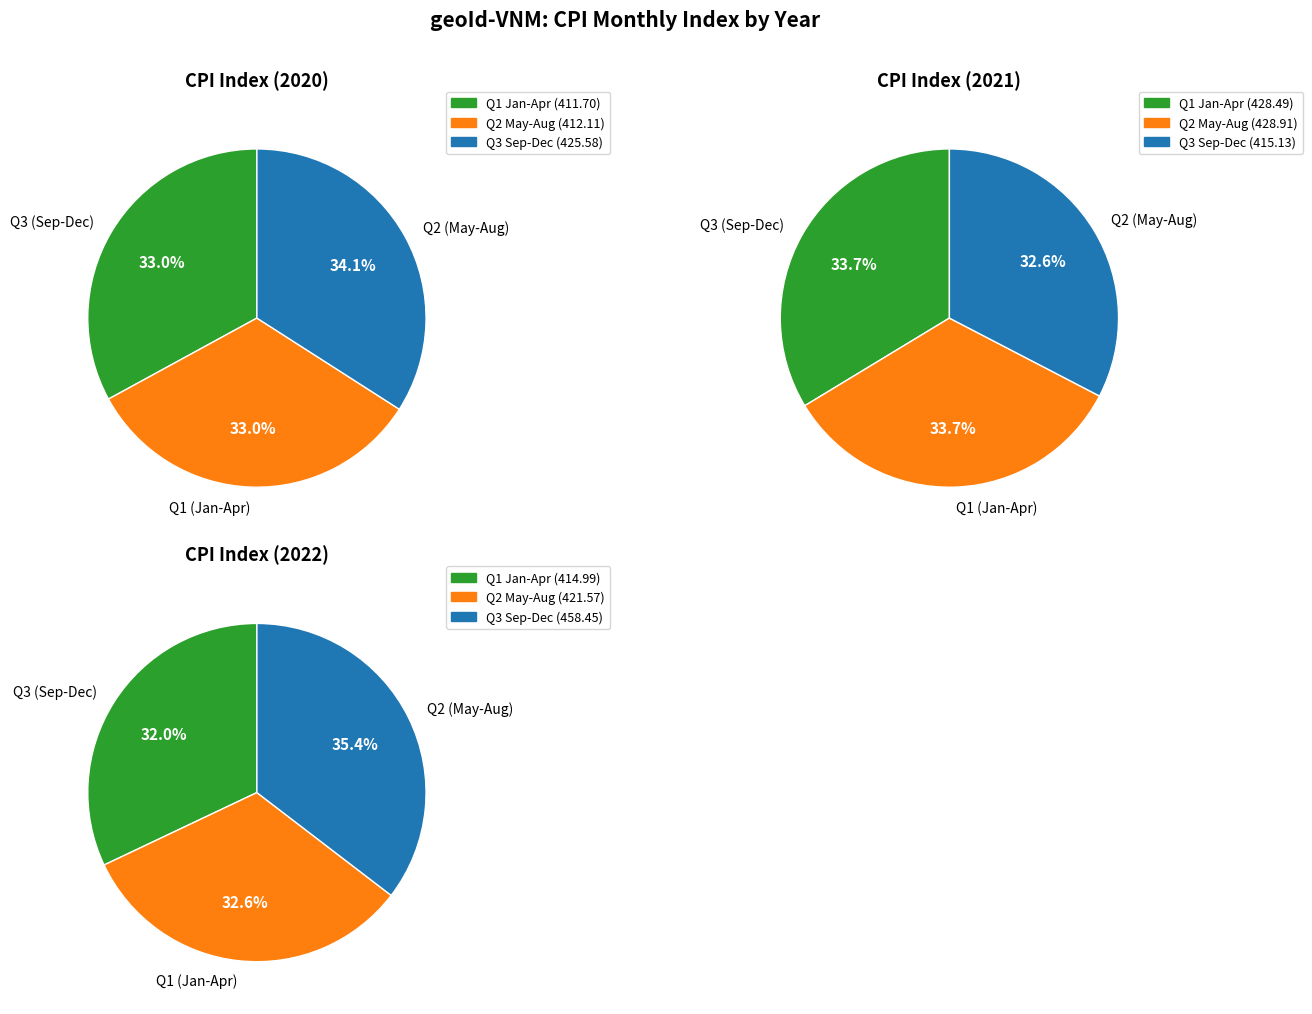

Between 5 and 9, which series saw the biggest shift?

2022